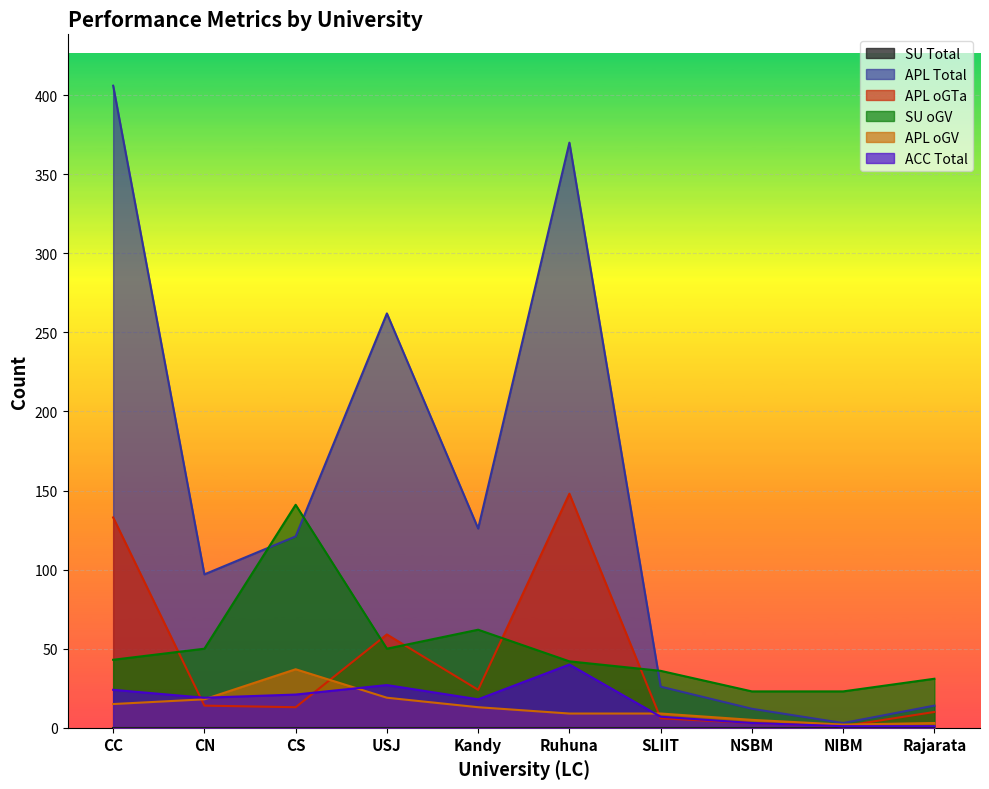

Which series has the widest spread of values?

APL Total